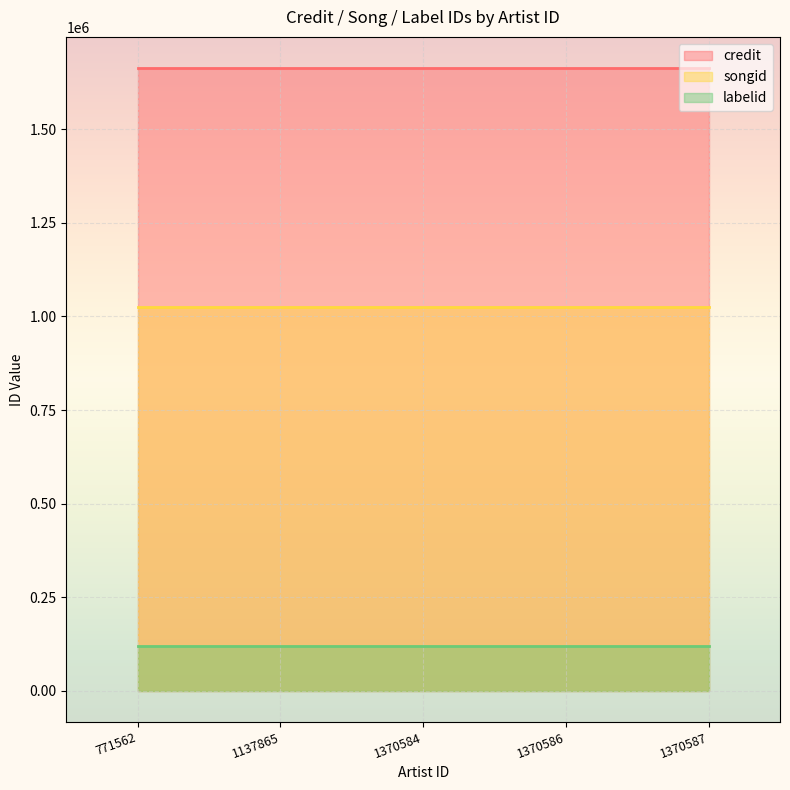

What are all the series names shown in the legend?

credit, songid, labelid